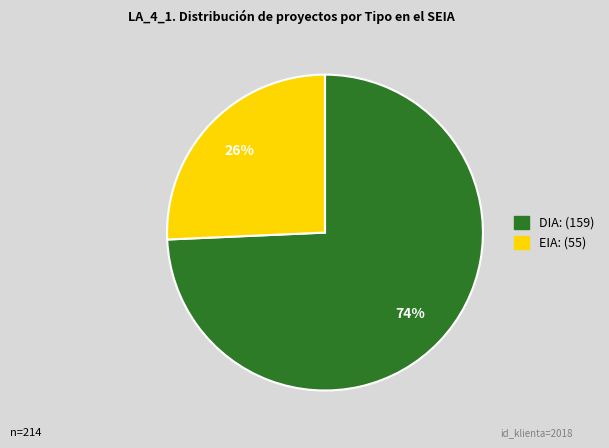

What is the largest slice in the pie chart?

DIA